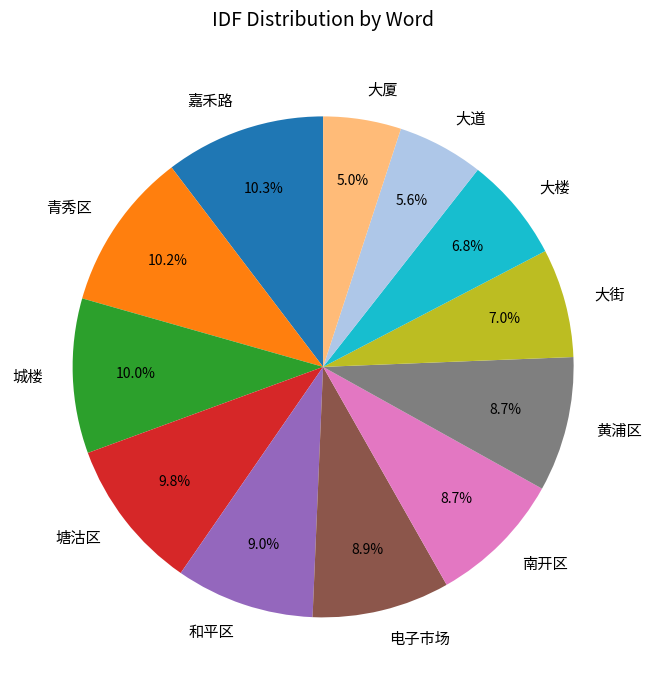

To the nearest percent, what is the difference between the 南开区 and 大楼 slice percentages?

2%